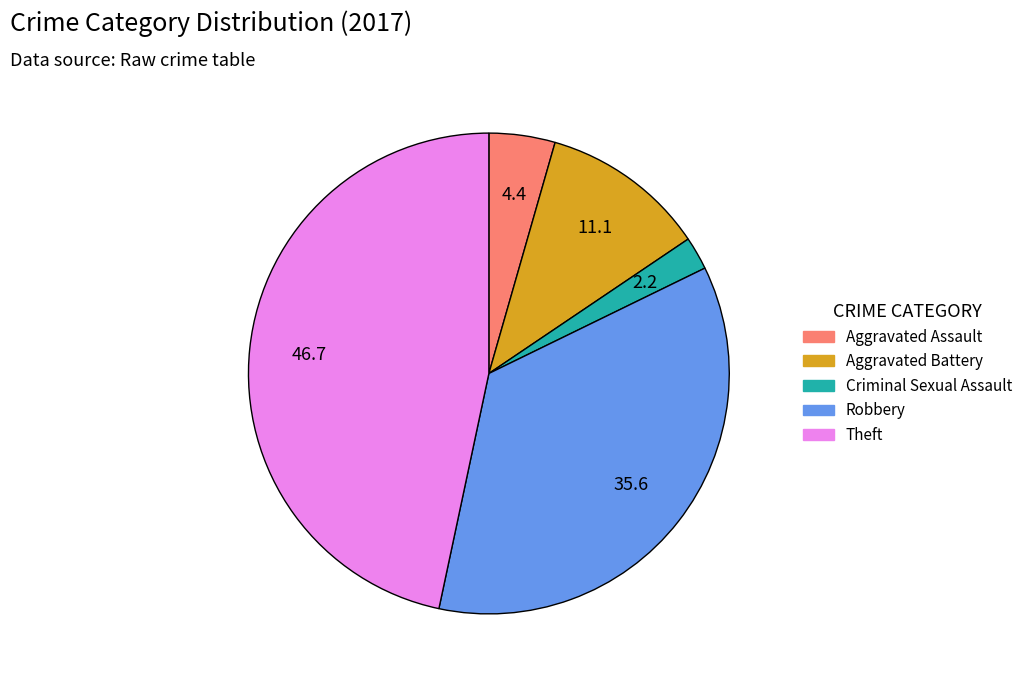

Is there any slice that represents more than half of the pie?

No